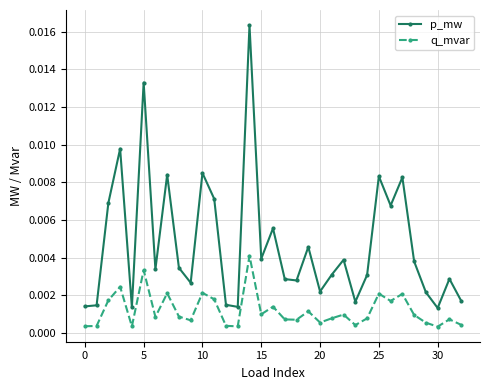

True or false: q_mvar has more than 0 points higher than both neighbors.

True